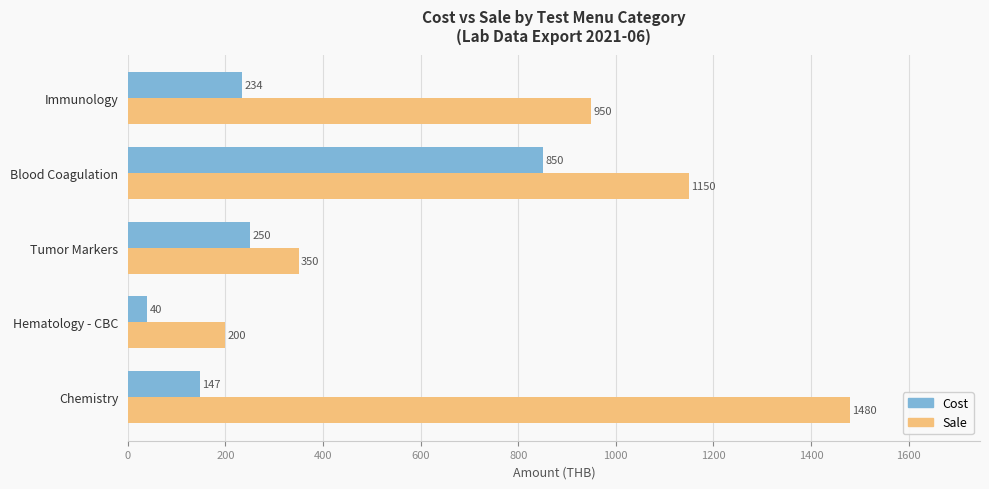

Which series has the largest range (max minus min)?

Sale